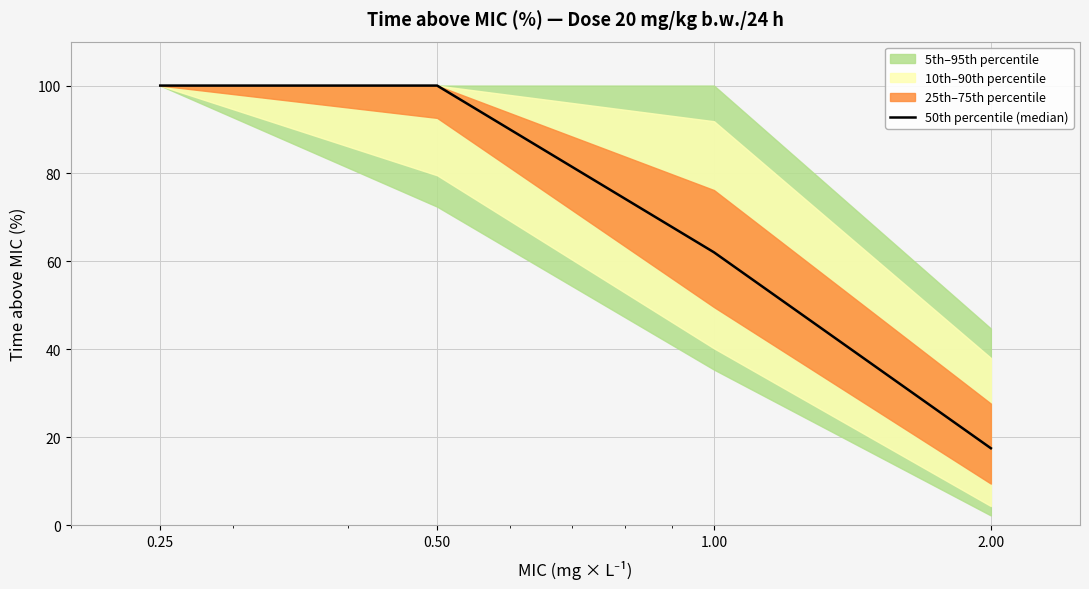

What position from the left is 2.00?

4